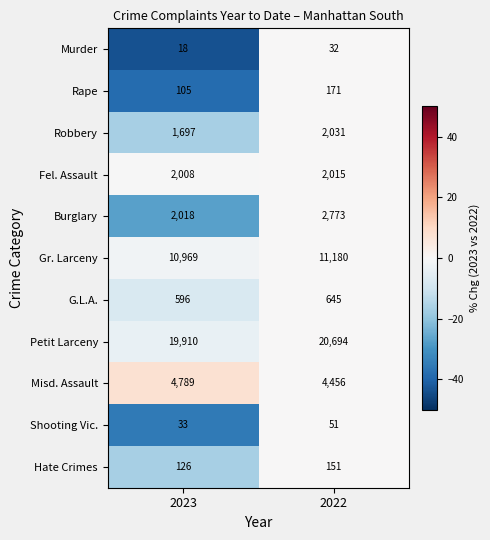

What is the sum of all G.L.A. values?

1241